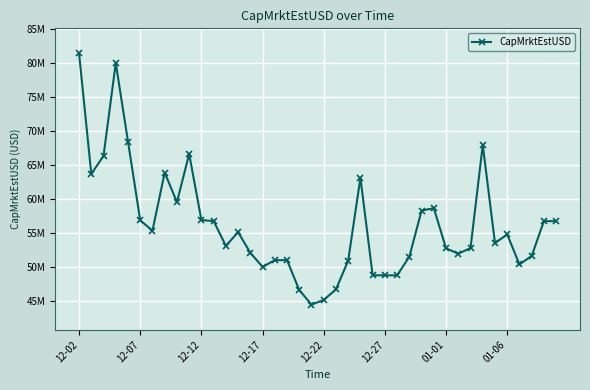

At which label does the data first exceed 54?

12-02